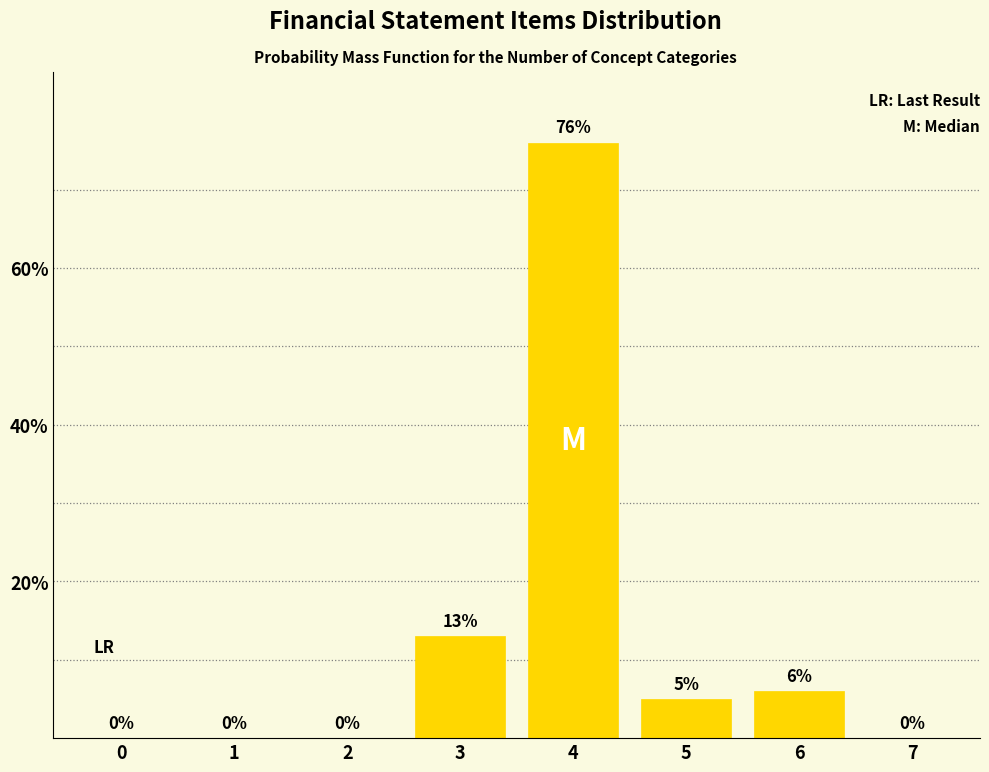

Reading left to right, list all the values displayed in this chart.

0=0	1=0	2=0	3=13	4=76	5=5	6=6	7=0